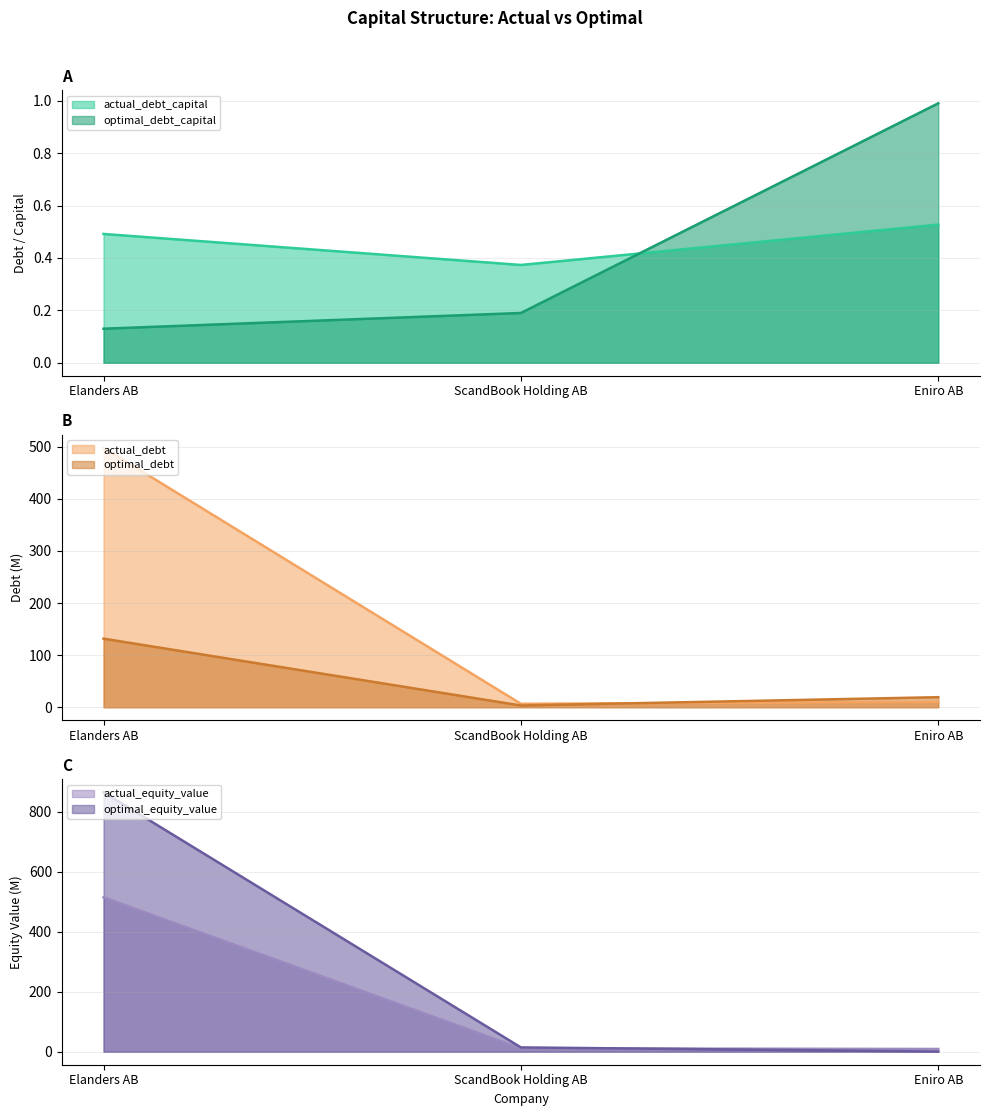

Is it true that optimal_debt_capital equals 0.2 at Elanders AB?

False